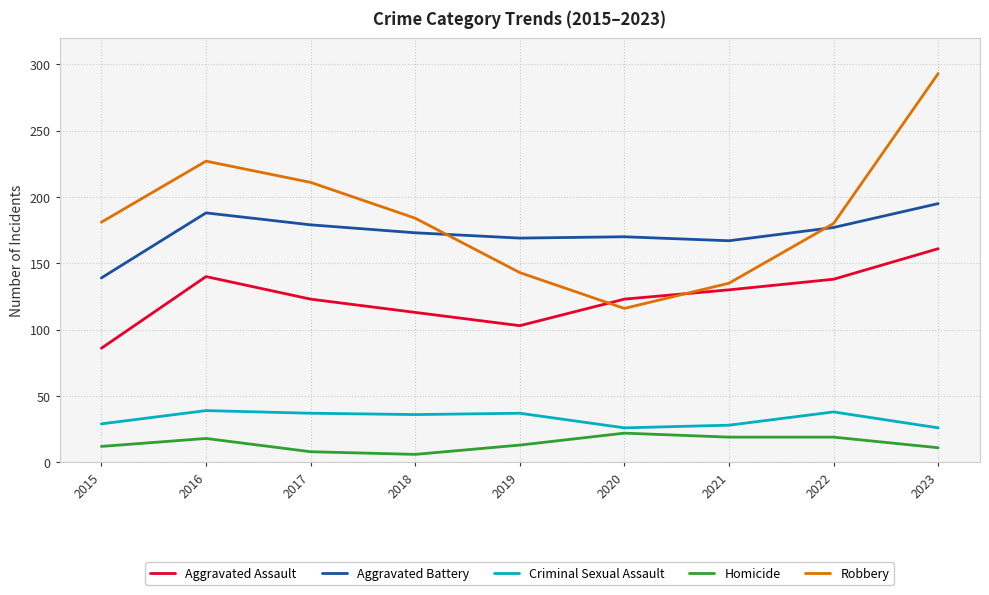

True or false: Aggravated Battery and Criminal Sexual Assault intersect in this chart.

False